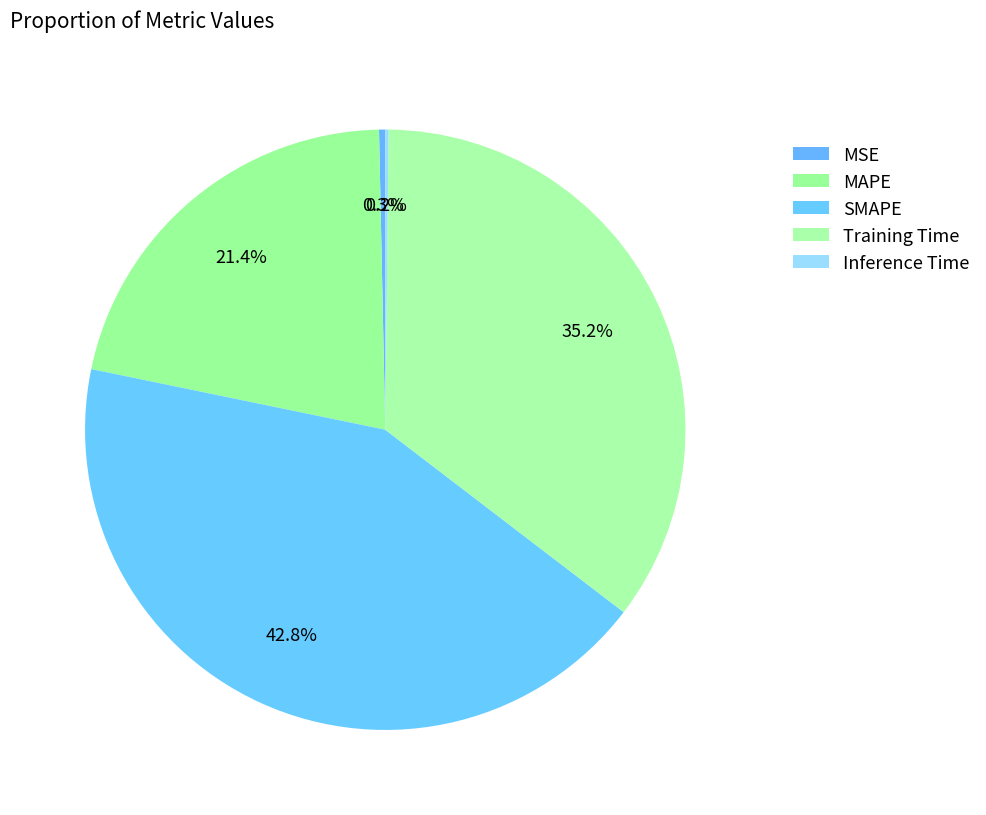

How many segments does this pie chart have?

5